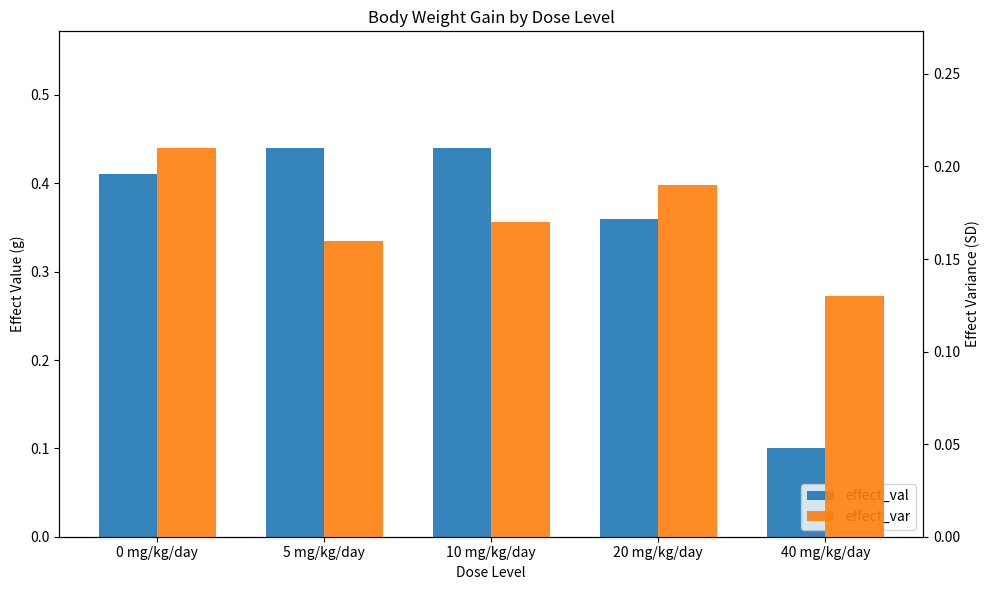

What is the sum of all effect_val values?

1.8